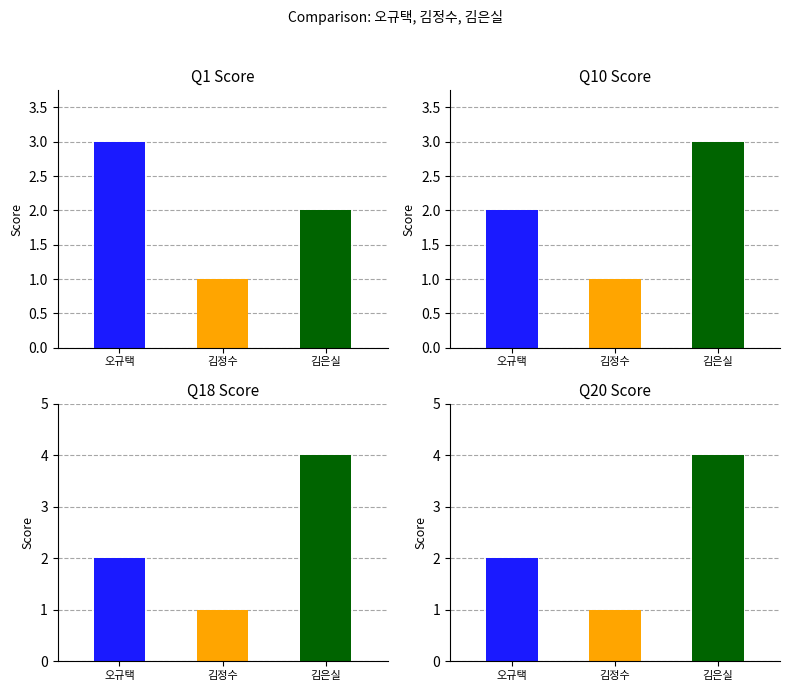

Which series changed the most between 오규택 and 김은실?

Q18 (col 18)